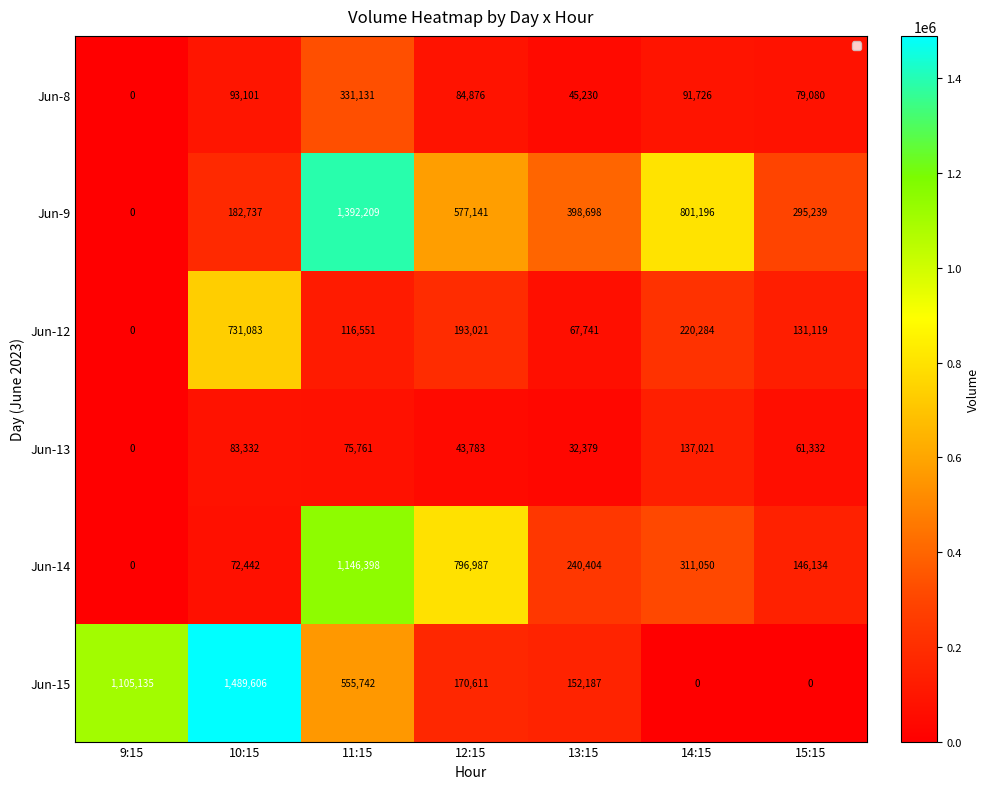

Which category has the highest value across all series?

10:15